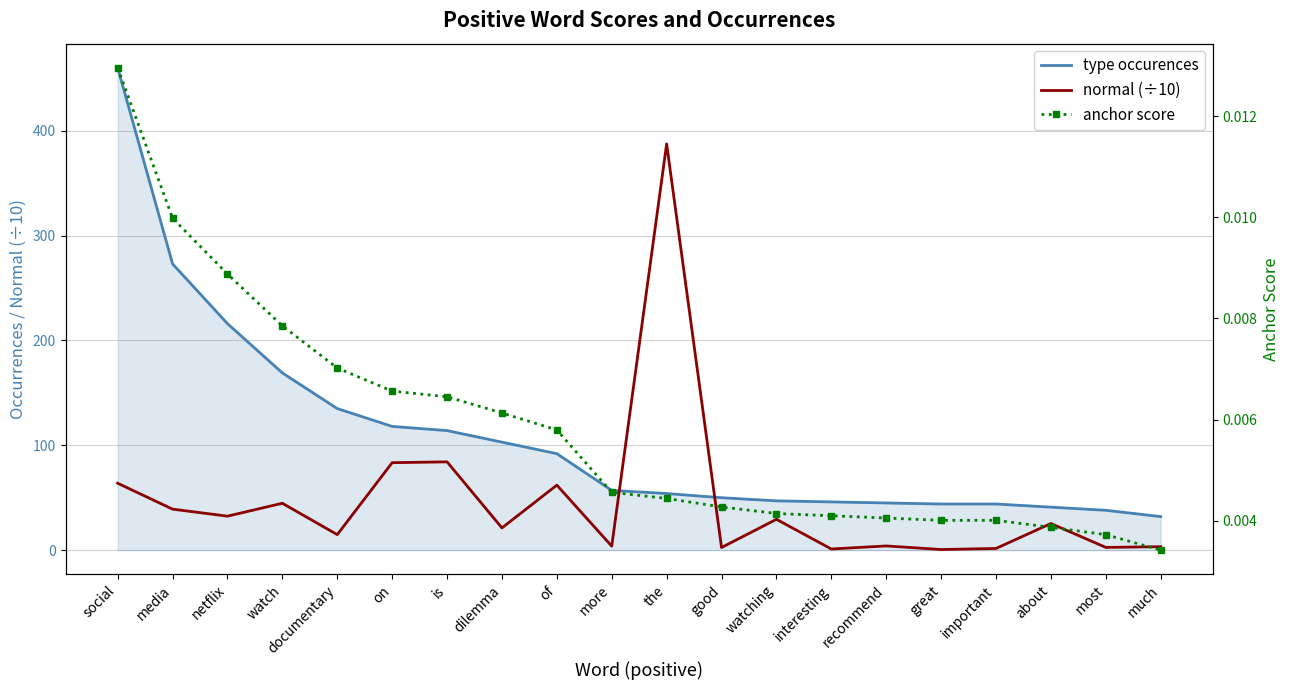

How many values in the type occurences series exceed 57?

9